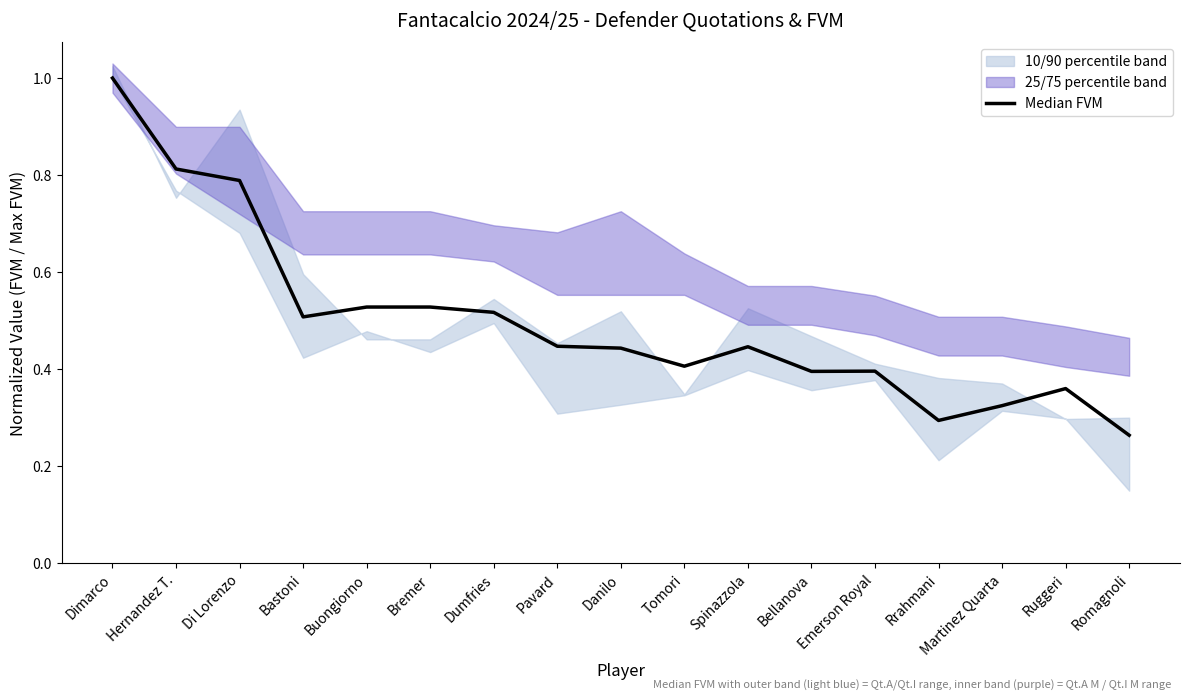

What is the difference between the maximum and minimum values?

0.7